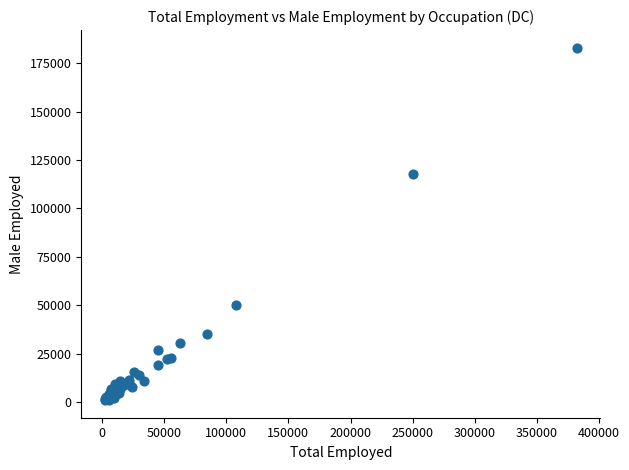

What Y value in the scatter plot is closest to 92029?

117573